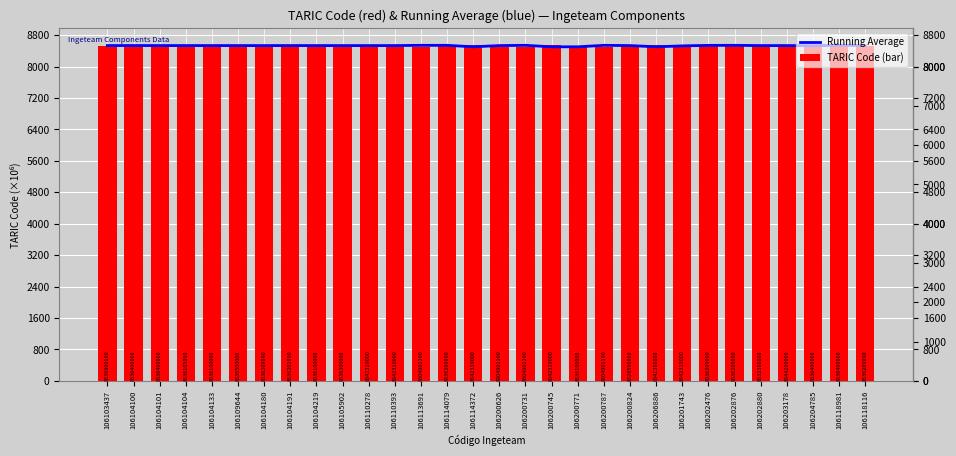

List the labels in order of Running Average value, smallest first.

106114372, 106200745, 106200771, 106206886, 106201743, 106204785, 106104180, 106110278, 106200824, 106109644, 106105902, 106104219, 106200626, 106202880, 106203178, 106110393, 106104101, 106104104, 106104133, 106118116, 106104191, 106103437, 106104100, 106202476, 106114079, 106113691, 106200731, 106200787, 106202876, 106118981